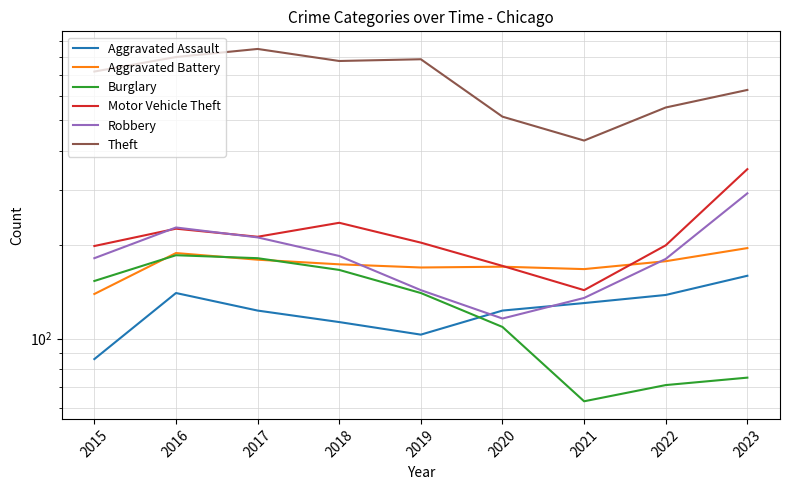

Reading left to right, what are all the values shown in this chart?

Aggravated Assault: 2015=86	2016=140	2017=123	2018=113	2019=103	2020=123	2021=130	2022=138	2023=159
Aggravated Battery: 2015=139	2016=188	2017=179	2018=173	2019=169	2020=170	2021=167	2022=177	2023=195
Burglary: 2015=153	2016=185	2017=181	2018=166	2019=140	2020=109	2021=63	2022=71	2023=75
Motor Vehicle Theft: 2015=198	2016=225	2017=212	2018=235	2019=203	2020=171	2021=143	2022=199	2023=349
Robbery: 2015=181	2016=227	2017=211	2018=184	2019=143	2020=116	2021=135	2022=180	2023=292
Theft: 2015=717	2016=798	2017=847	2018=775	2019=785	2020=514	2021=431	2022=550	2023=626